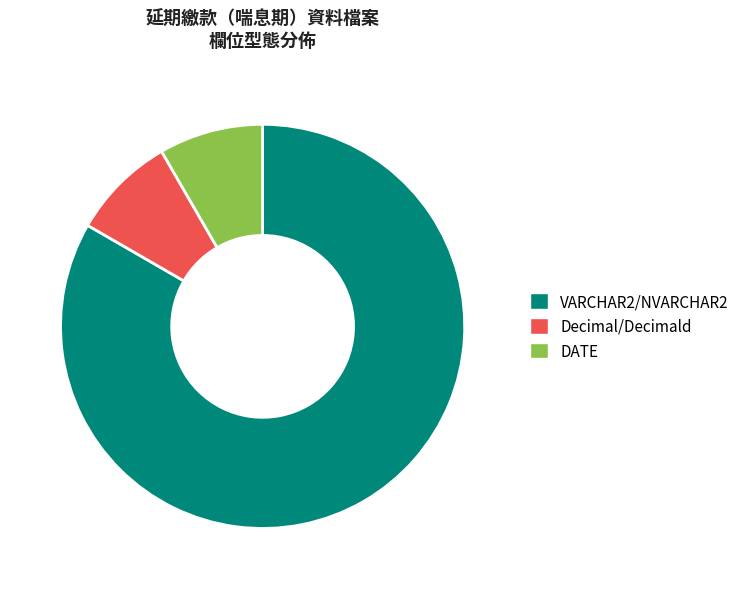

Is it true that Decimal/Decimald is 8% of the pie?

True